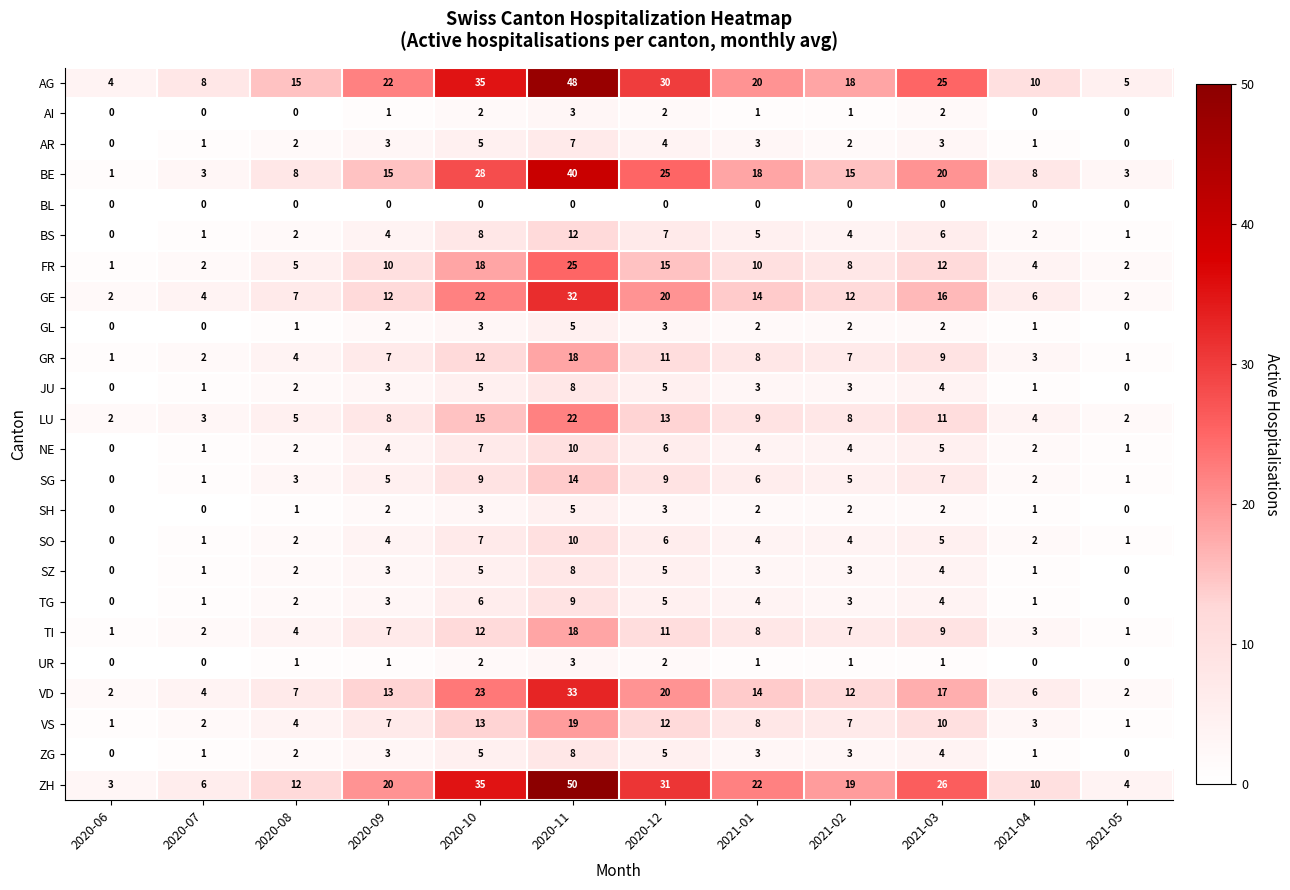

What is the maximum value for TG?

9